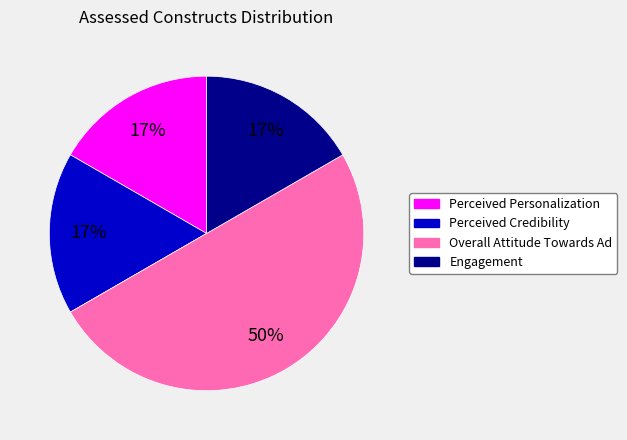

What is the largest slice in the pie chart?

Overall Attitude Towards Ad